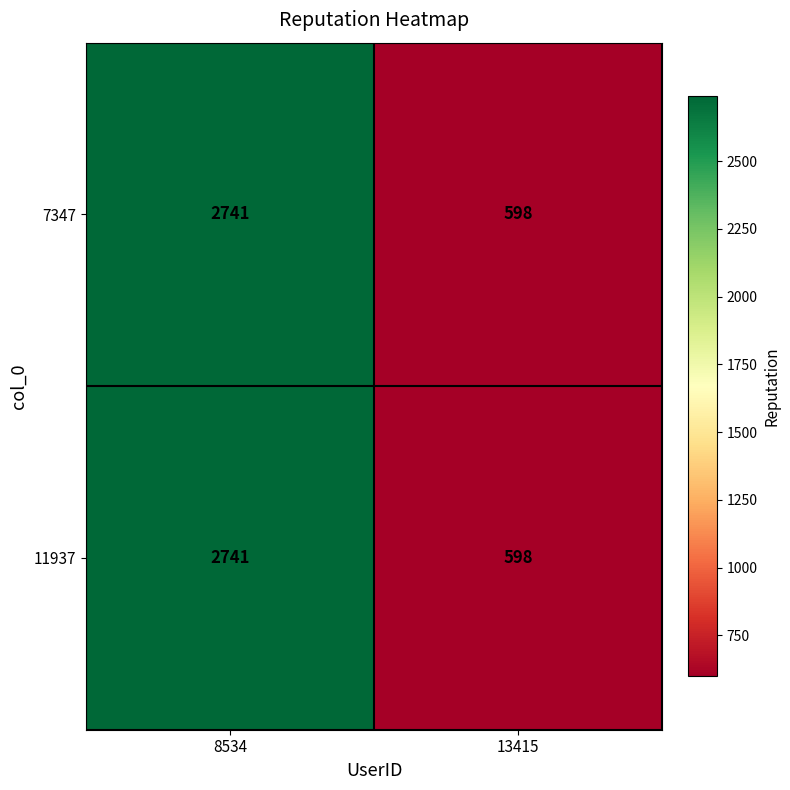

What value does the 11937 series have at 13415, to the nearest 50?

600